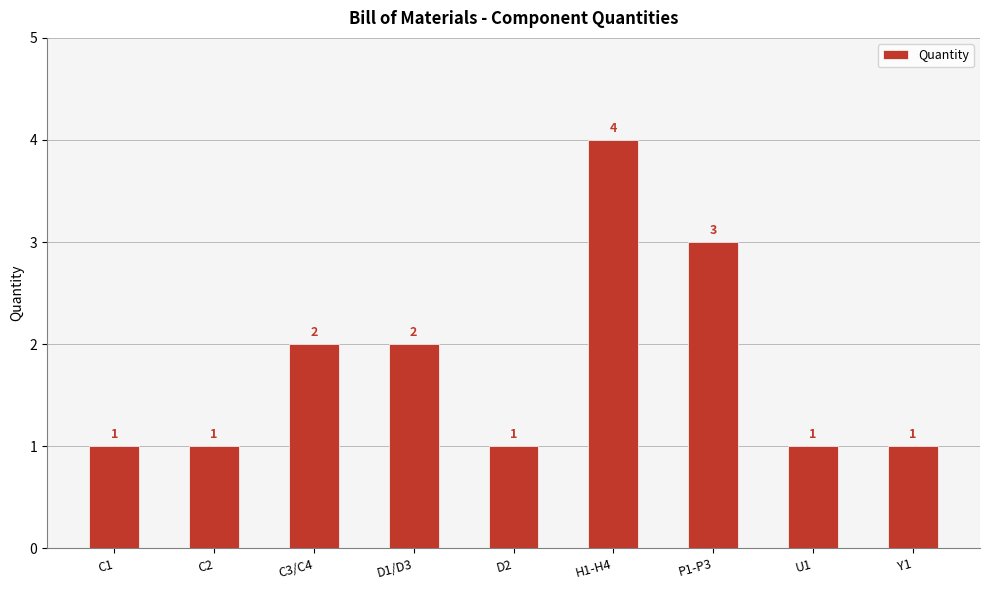

Are the bars horizontal?

No